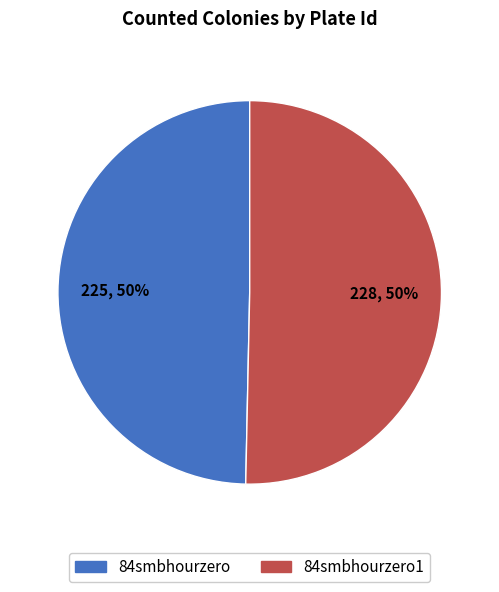

To the nearest percent, what is the average slice percentage?

50%